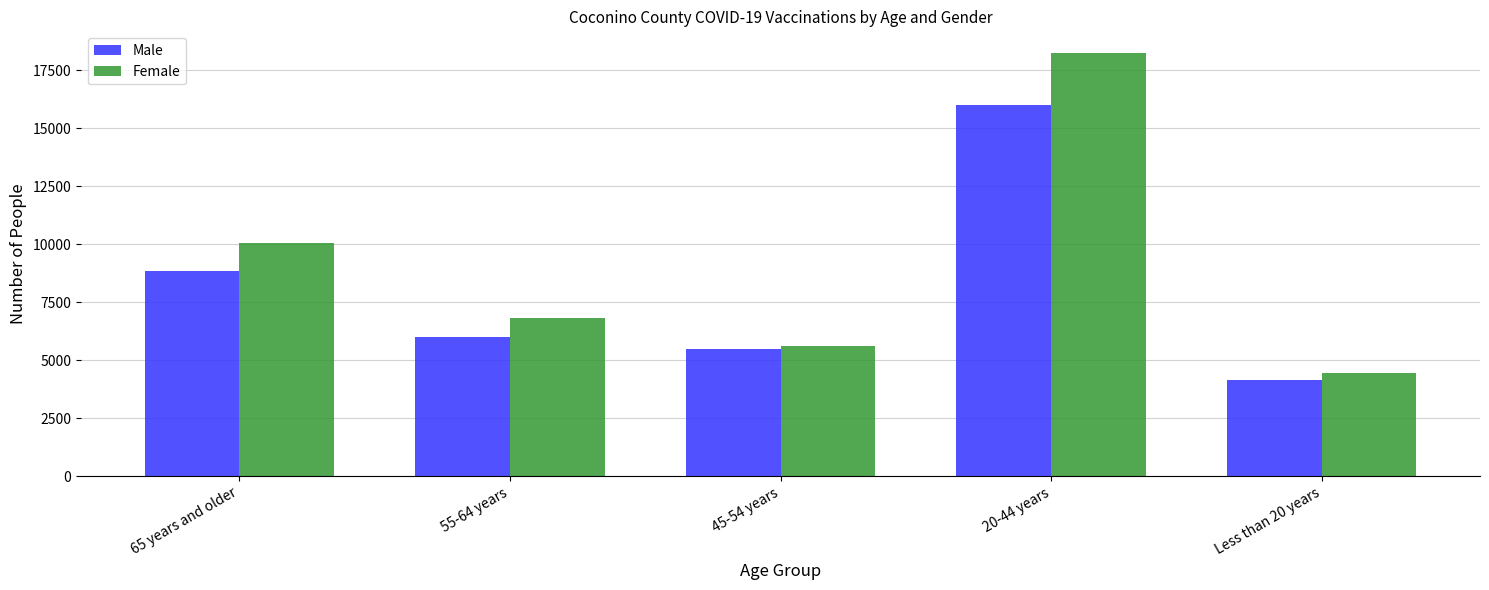

What are all the series names shown in the legend?

Male, Female